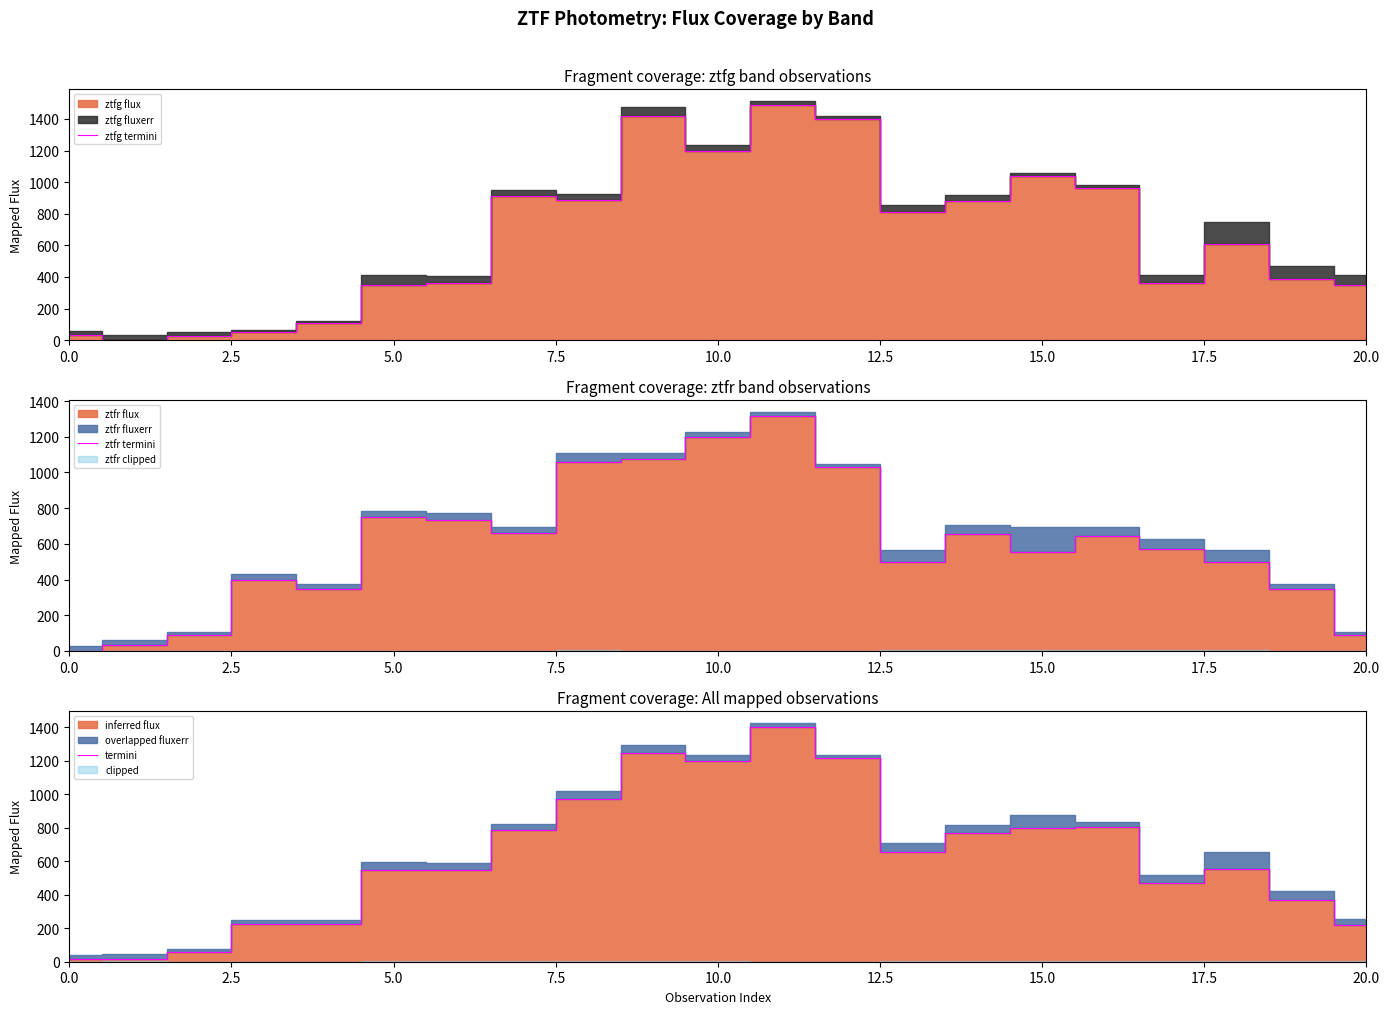

What is the maximum value for ztfr termini?

1314.1